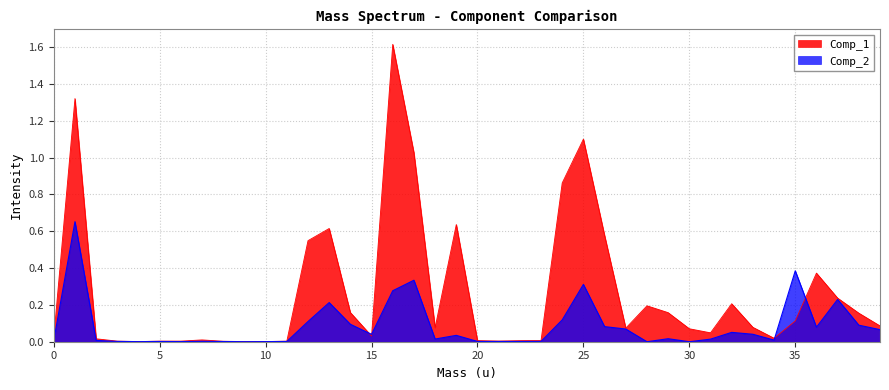

True or false: Comp_1 has more than 1 interior local peaks.

True